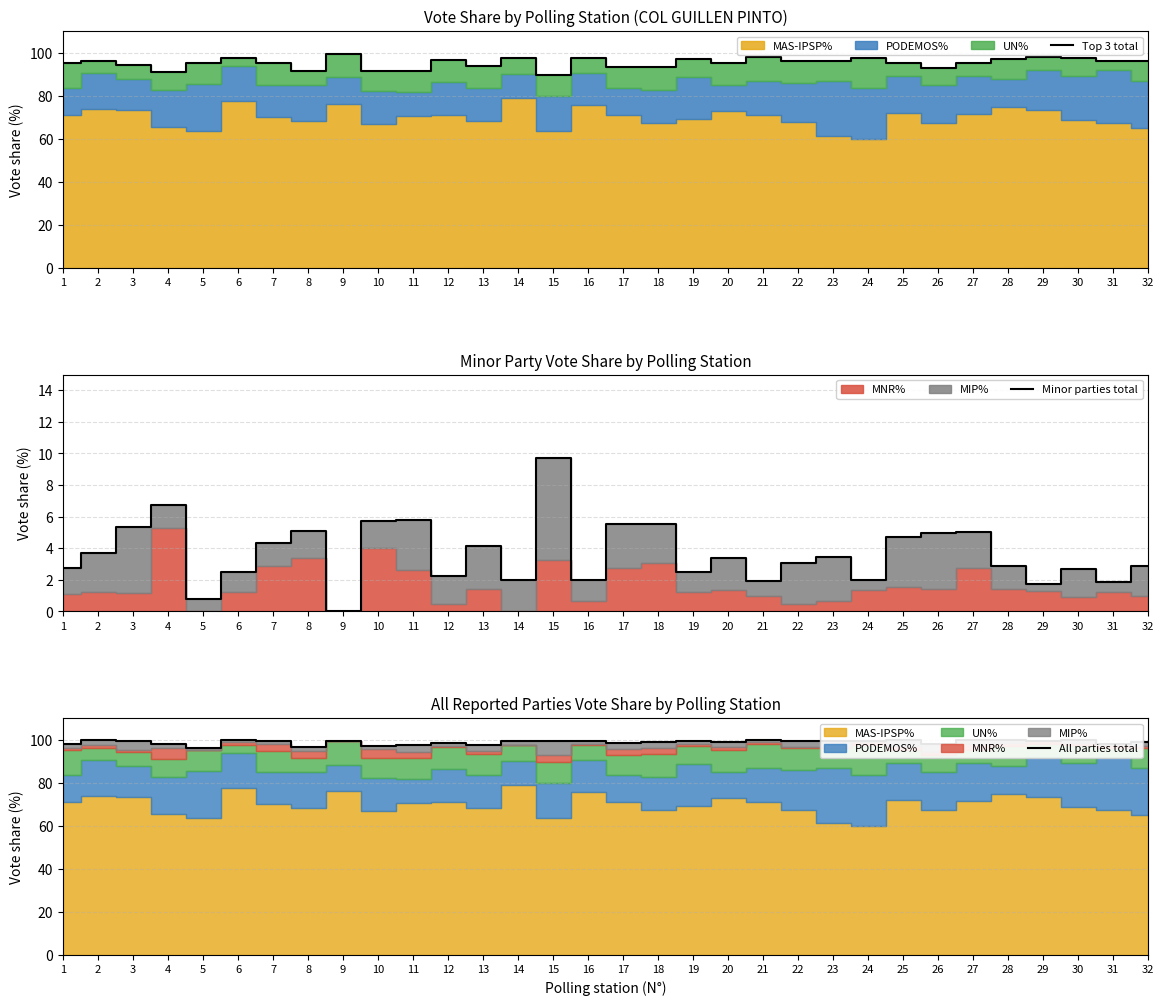

At which category does All parties total reach its first local peak?

2